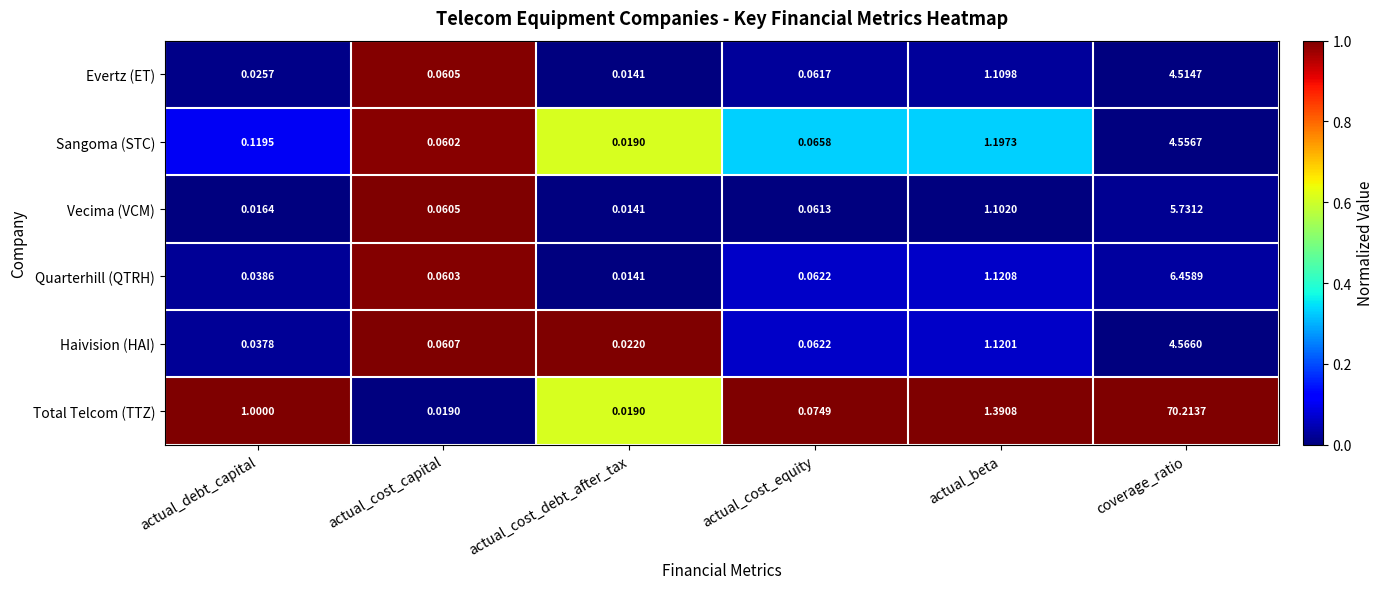

Count the number of categories in the chart.

6